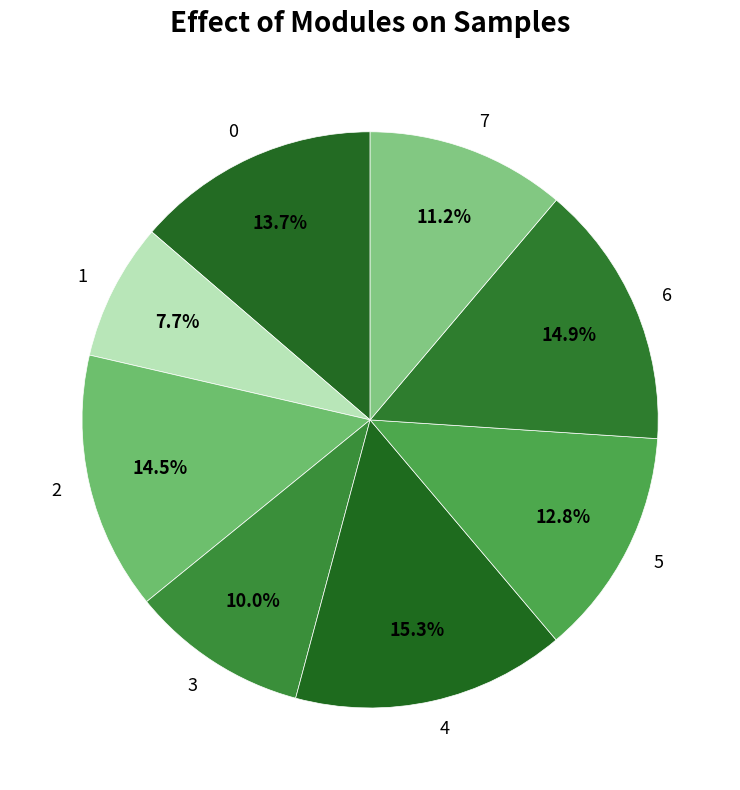

To the nearest percent, what is the combined percentage of 4 and 3?

25%